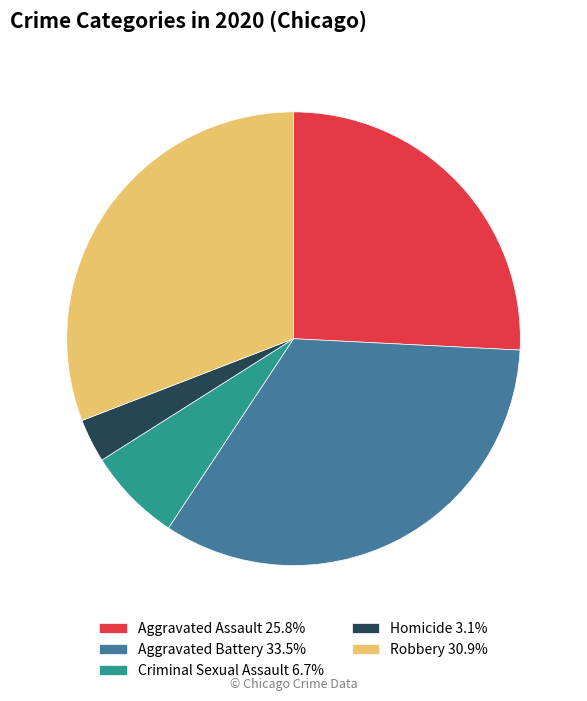

The Robbery slice represents 31% of the pie. True or false?

True